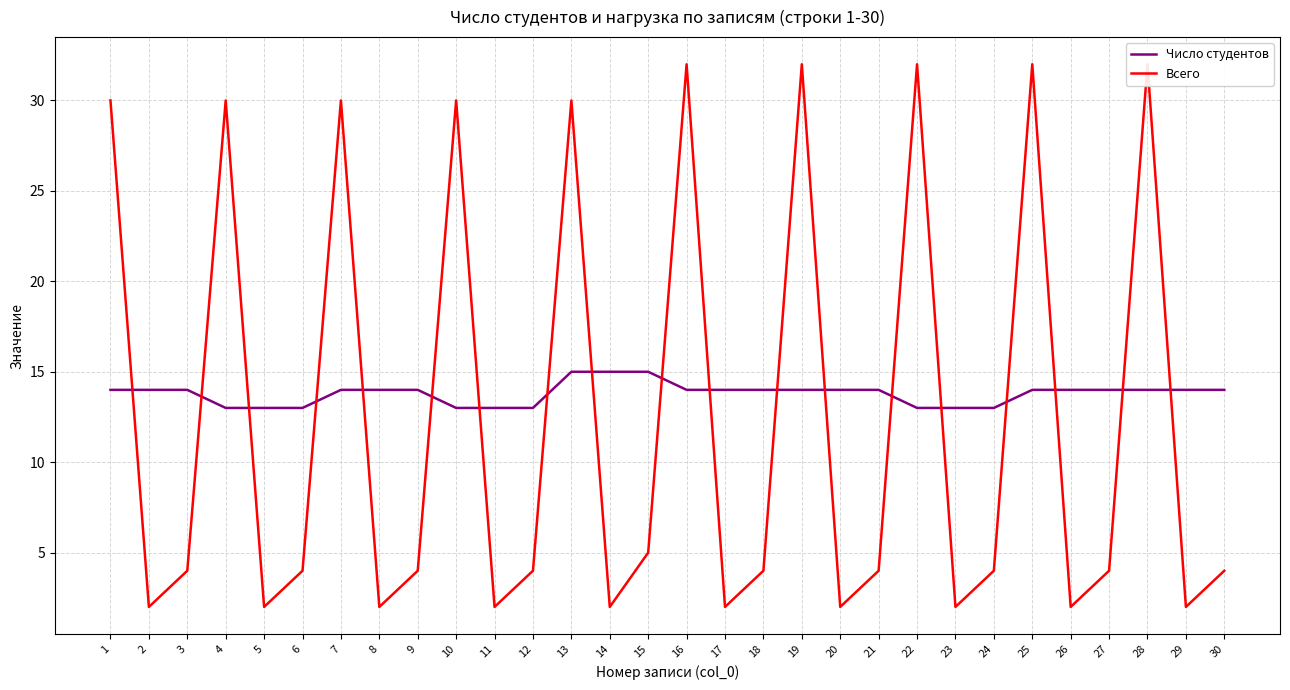

Which series has the widest spread of values?

Всего